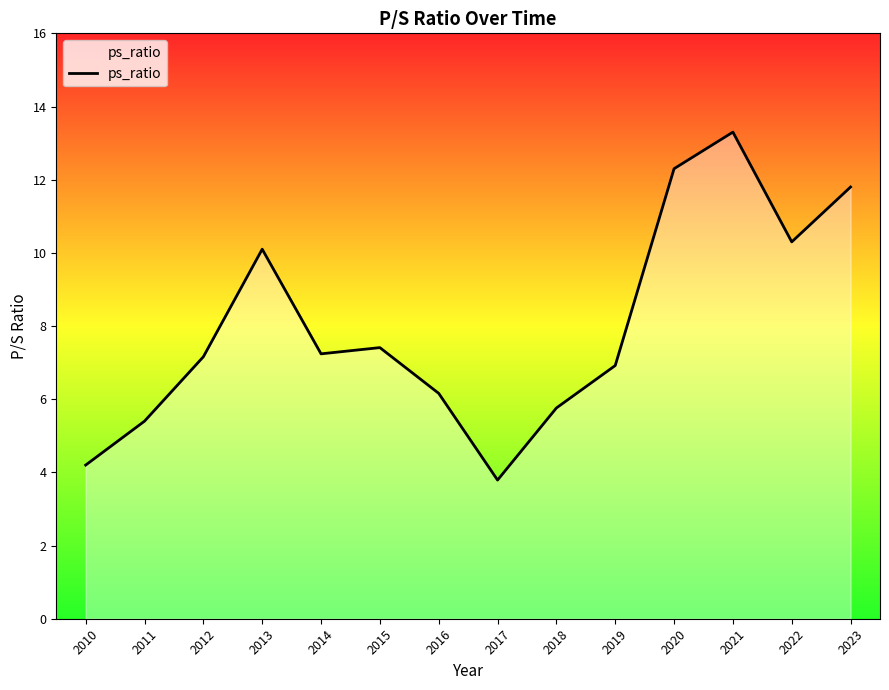

True or false: the data has more than 2 interior local peaks.

True